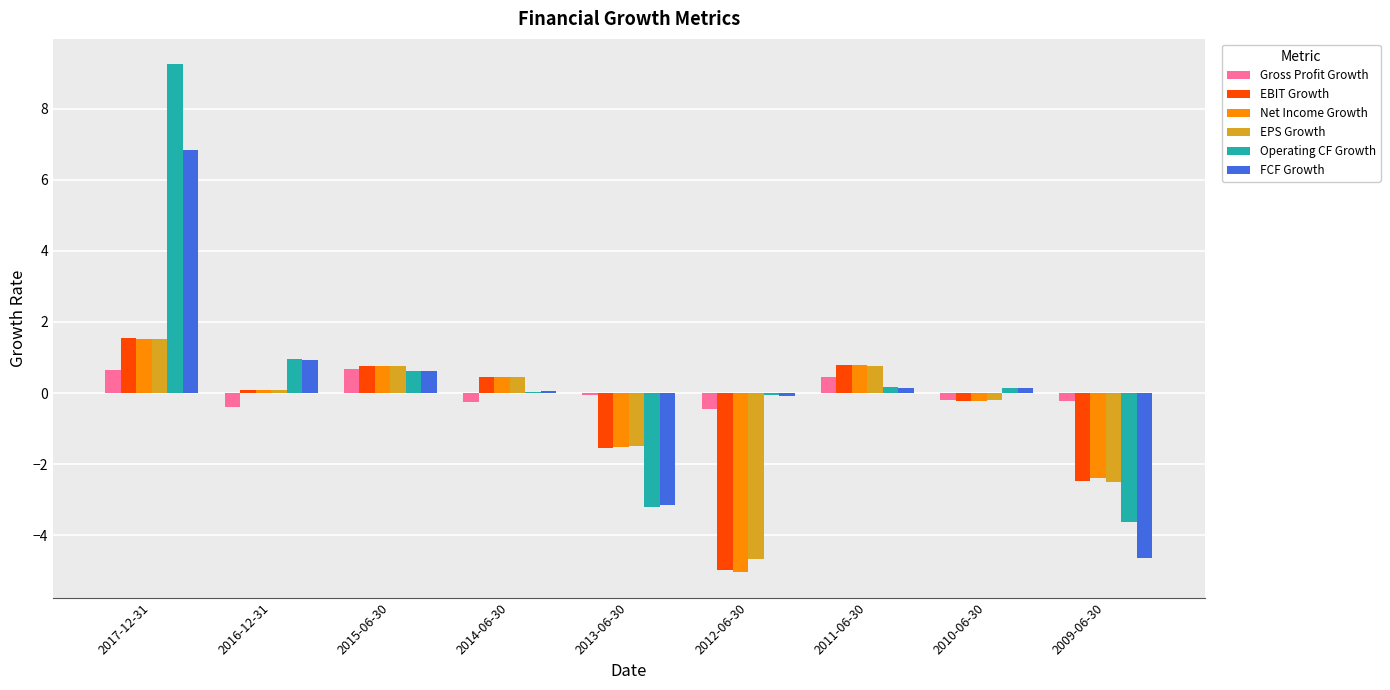

What is the highest value of the EBIT Growth series?

1.5